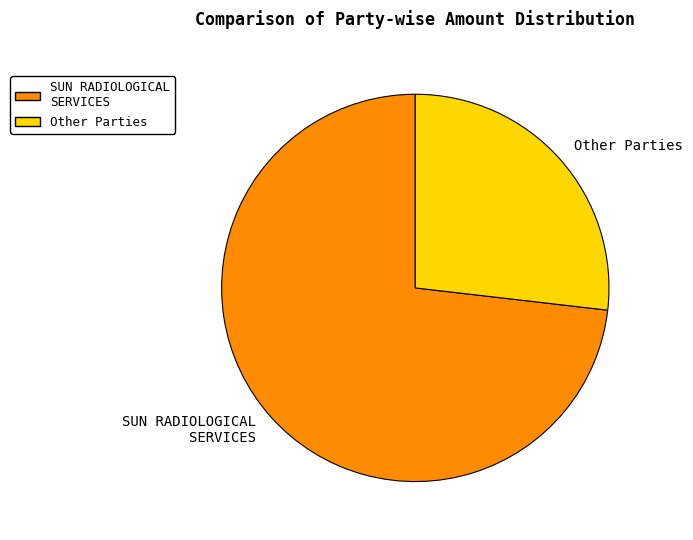

How many segments does this pie chart have?

2